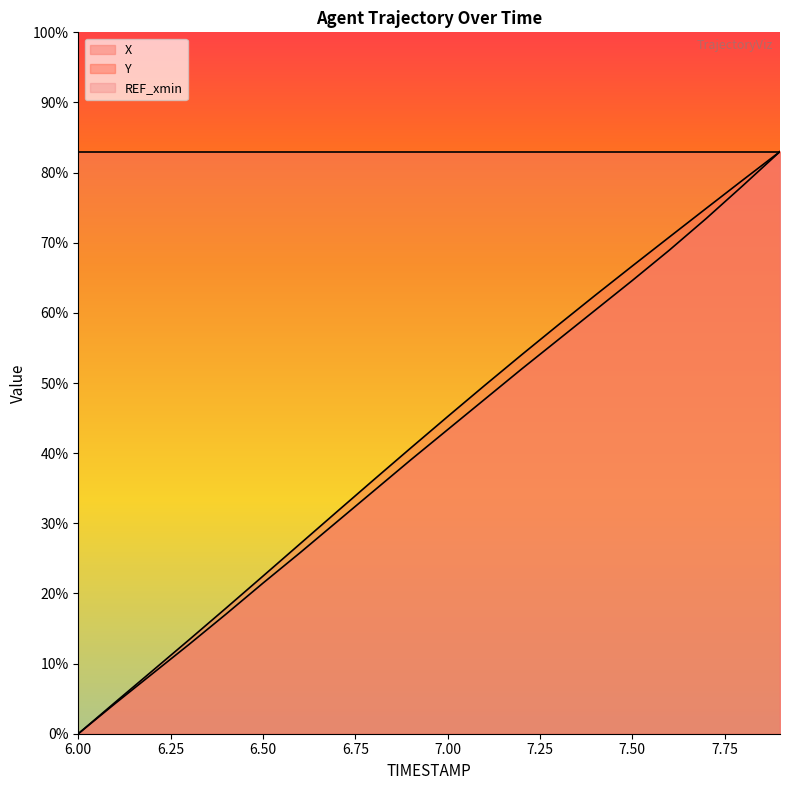

What is the highest value of the REF_xmin series?

83.0